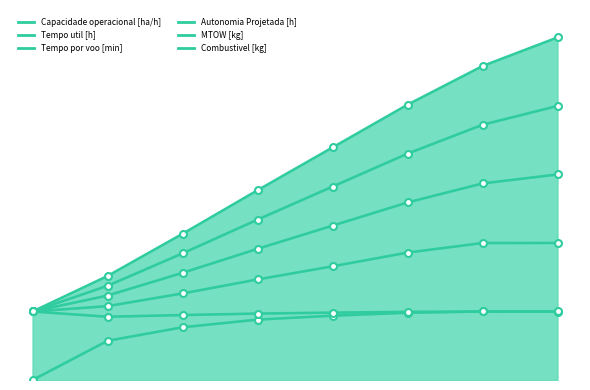

What is the value of the Autonomia Projetada [h] point at the 6th from the left?

401.9